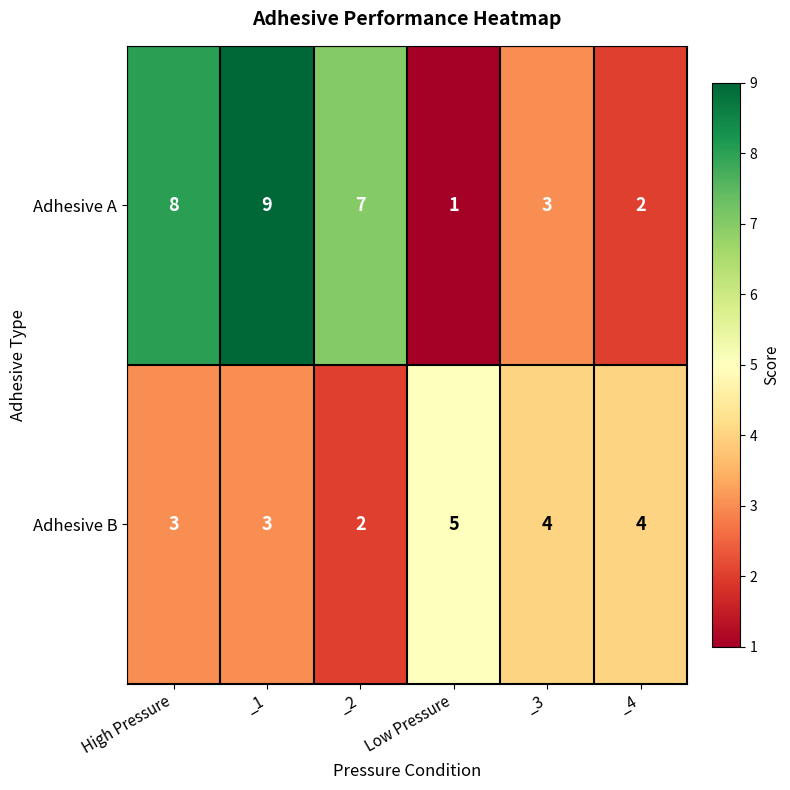

What is the difference between the Adhesive A values at _2 and Low Pressure?

6